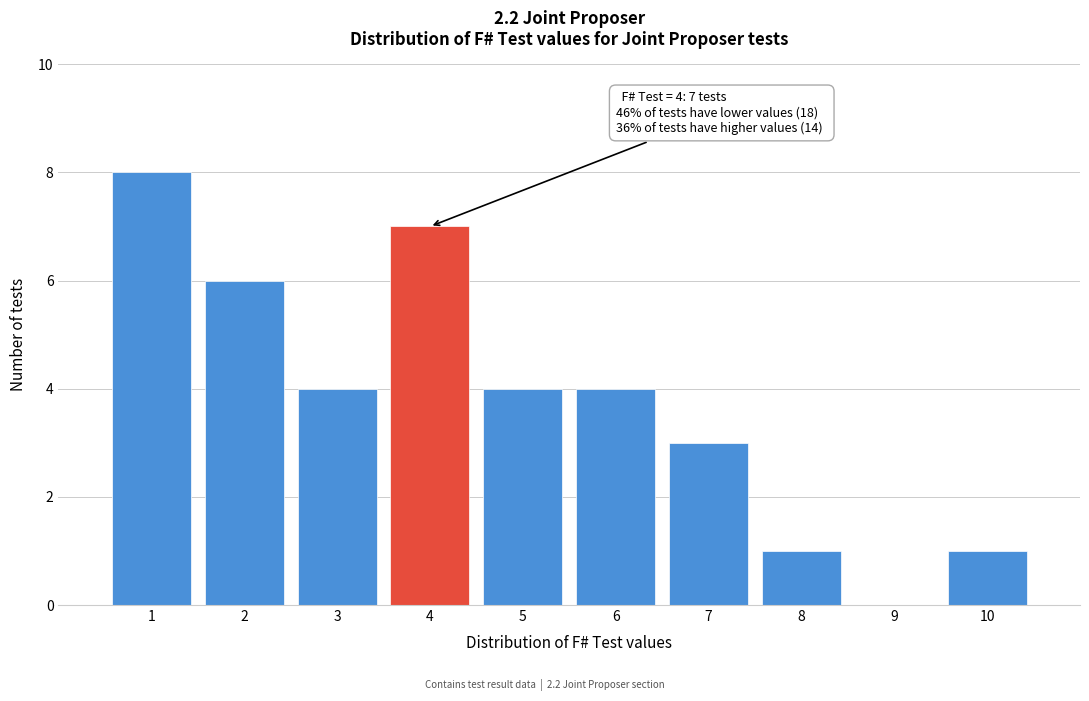

Reading left to right, transcribe all the data shown in this chart.

1=8	2=6	3=4	4=7	5=4	6=4	7=3	8=1	9=0	10=1